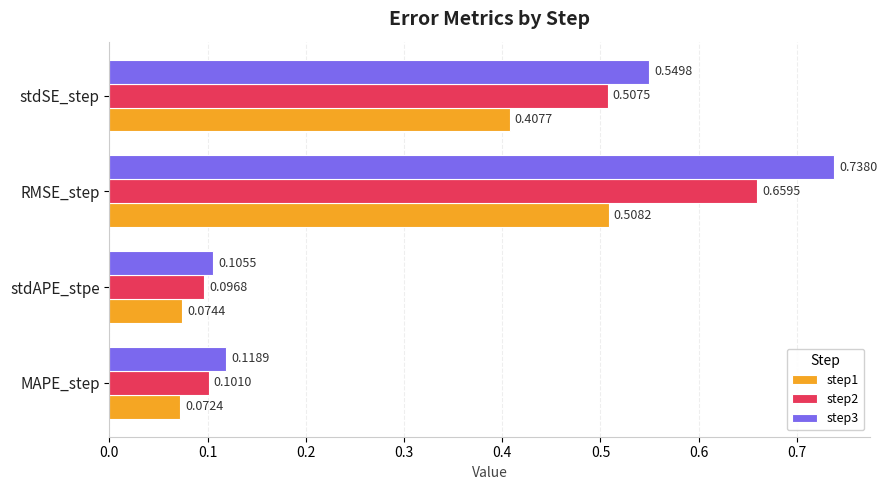

Which category has the highest value in the step1 series?

RMSE_step